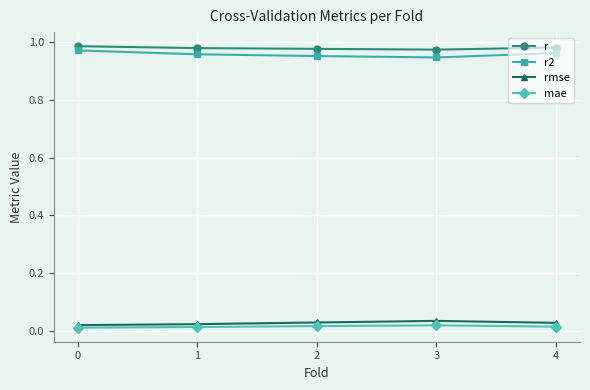

True or false: r and rmse intersect in this chart.

False